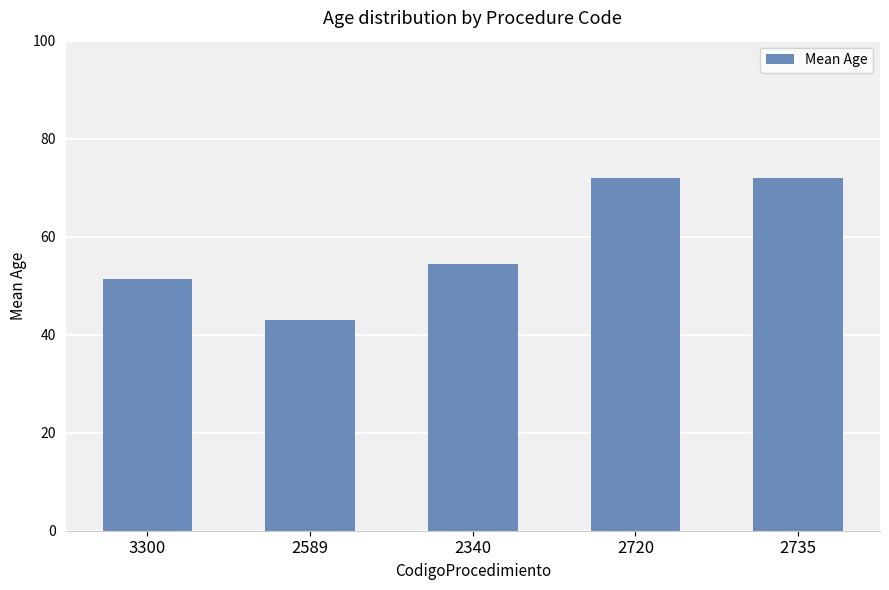

Reading right to left, transcribe all the data shown in this chart.

72.0	72.0	54.5	43.0	51.4